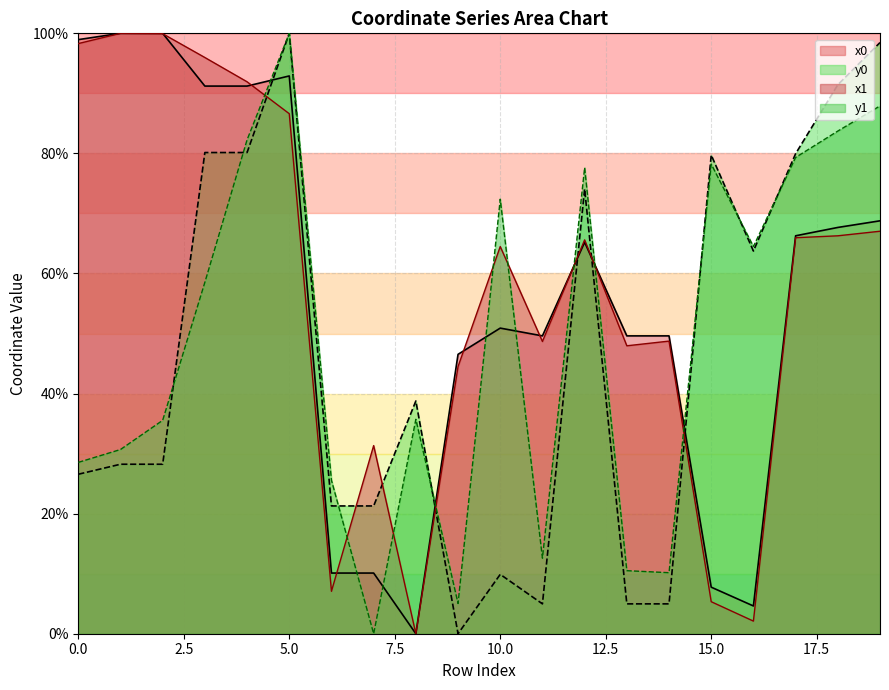

At which label does y0 first exceed 38?

3